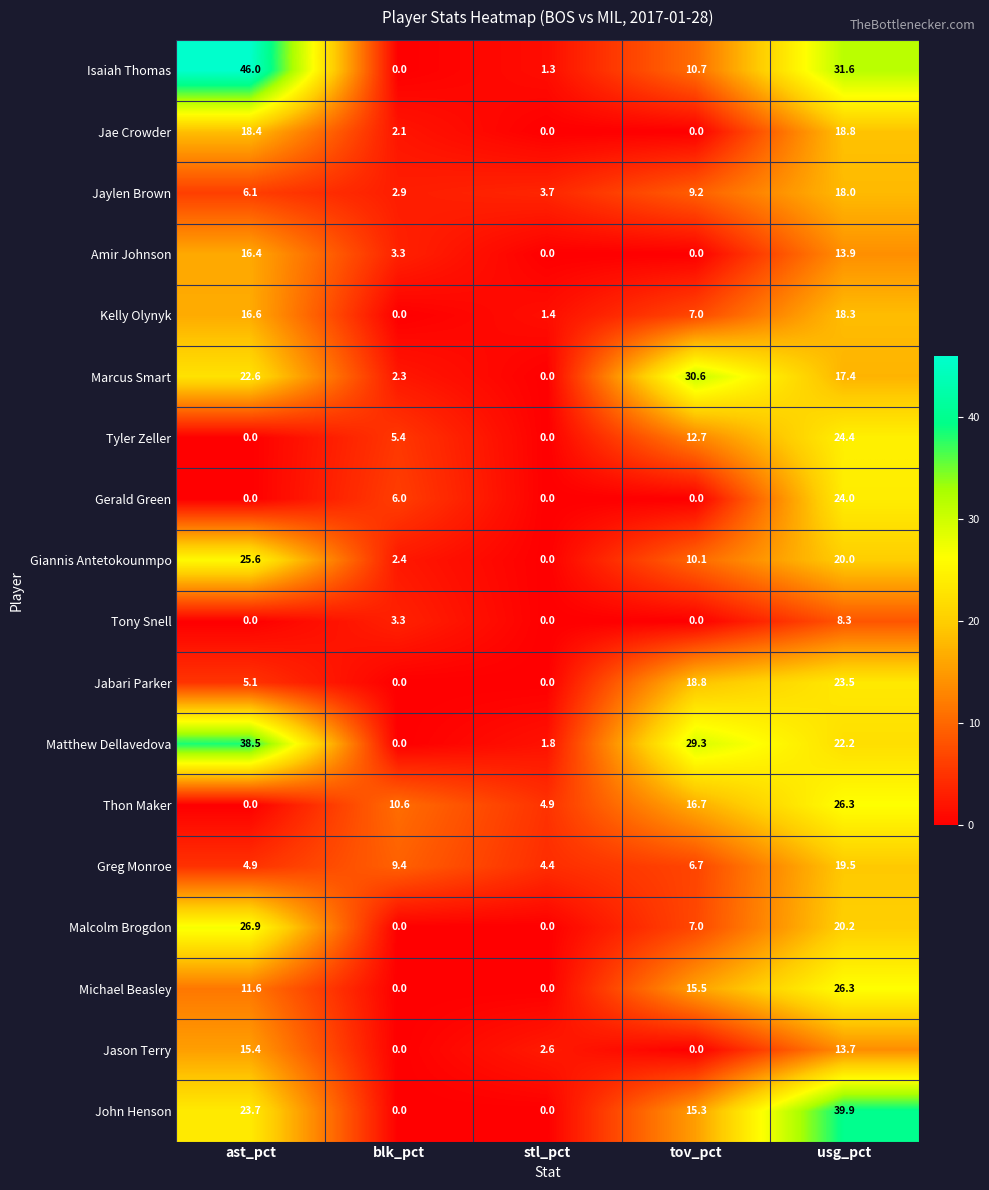

Count the number of data series in this chart.

18